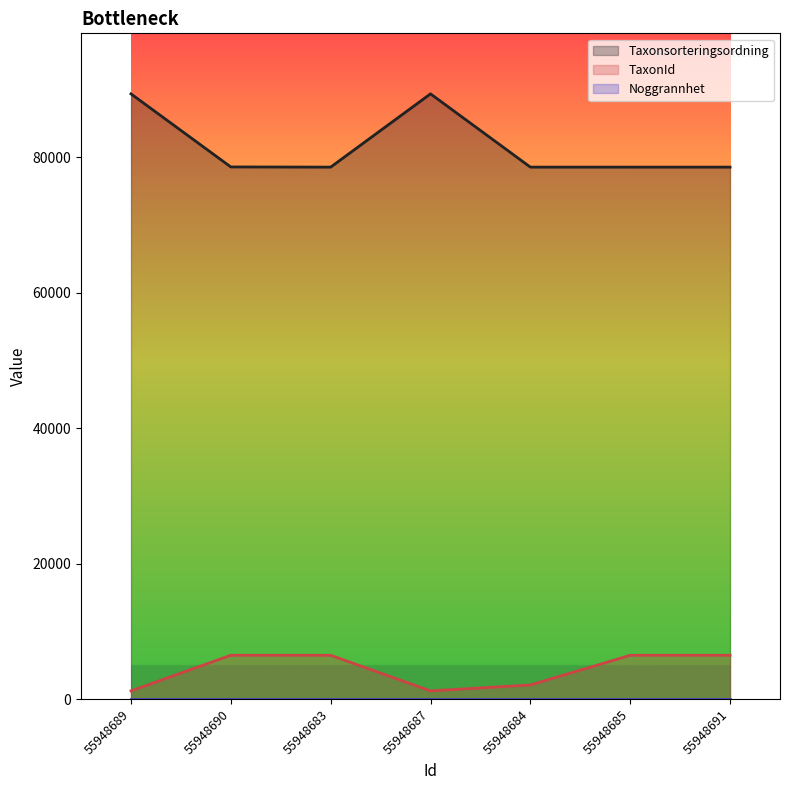

Reading right to left, transcribe all the data shown in this chart.

Taxonsorteringsordning: 78569	78569	78570	89392	78569	78596	89392
TaxonId: 6458	6458	2081	1202	6458	6462	1202